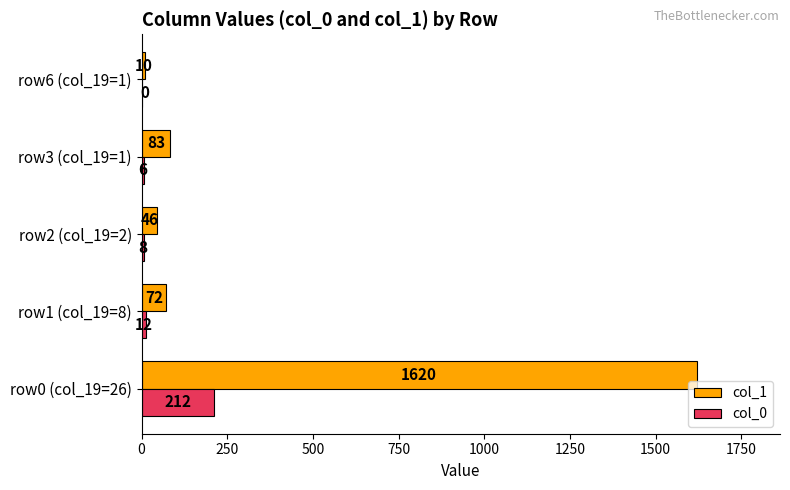

At which label is col_1 closest to 815?

row3 (col_19=1)